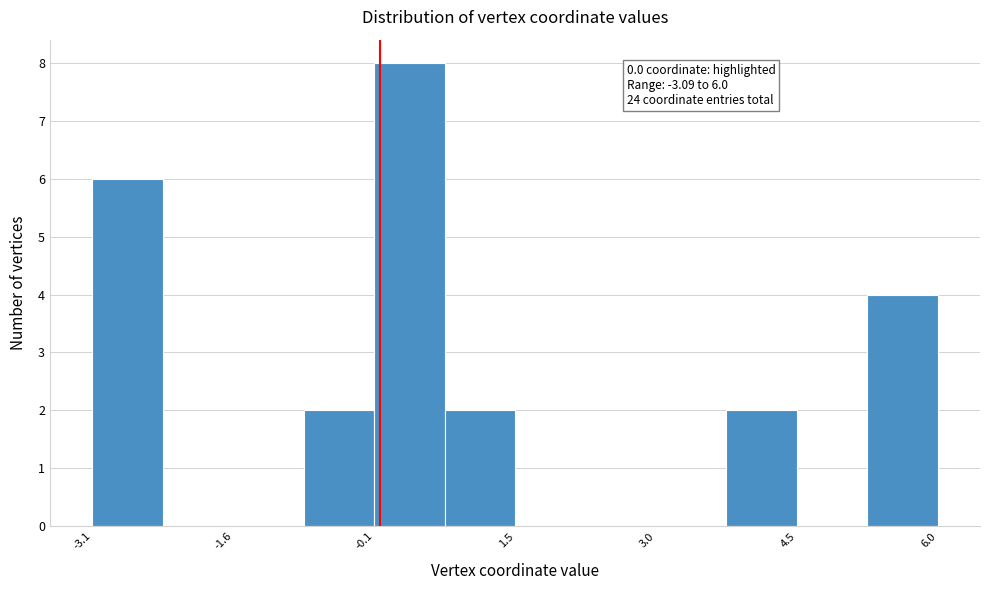

Read against the x-axis, roughly where is the centre of the tallest bar?

0.4